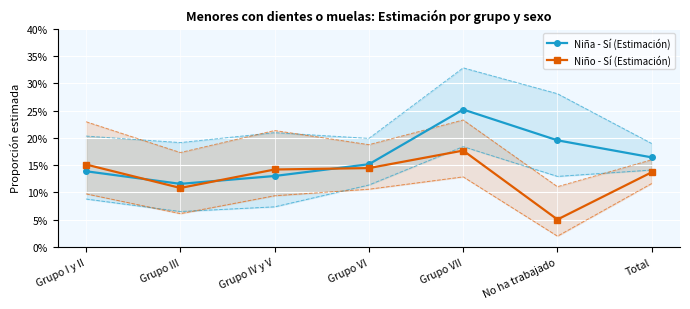

Is it true that Niño - Sí (Estimación) equals 0.2 at Grupo IV y V?

False